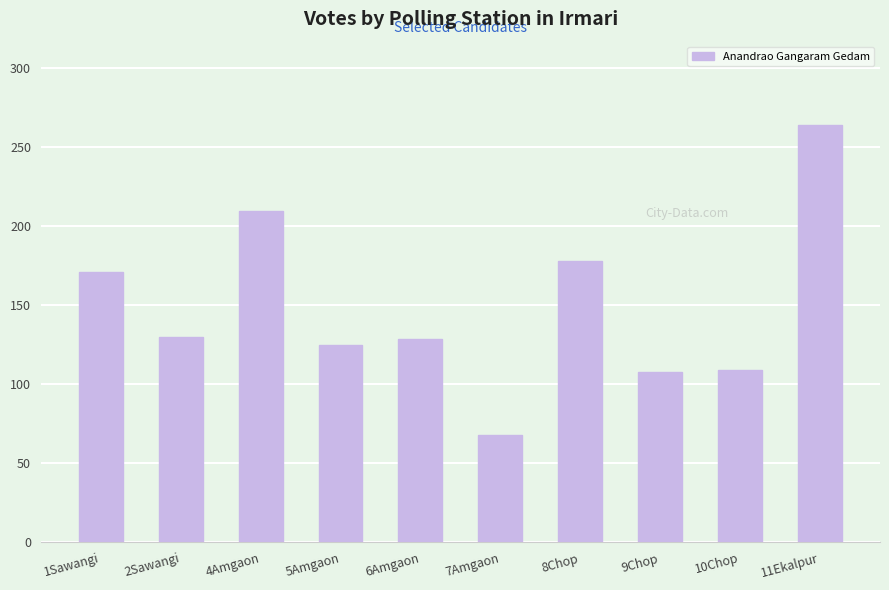

Approximately how many times larger is the value at 10Chop compared to 5Amgaon?

0.9